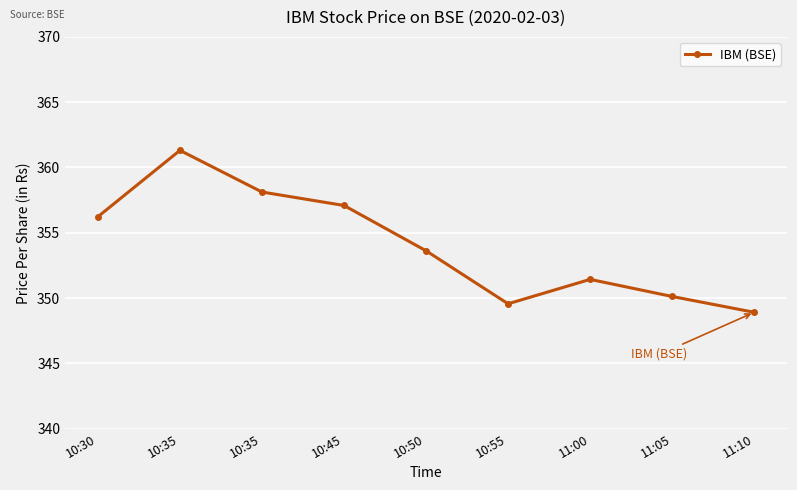

Which label corresponds to the largest value in the chart?

10:35